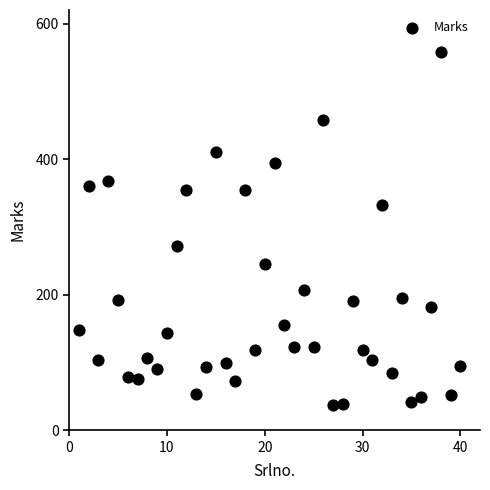

What Y value in the scatter plot is closest to 297?

272